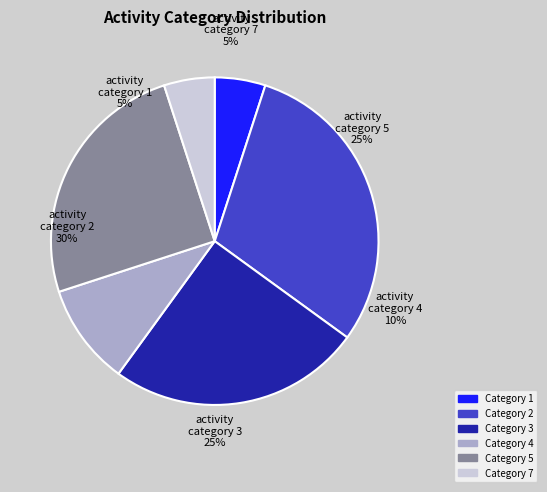

Which has a higher value, 4 or 7?

4